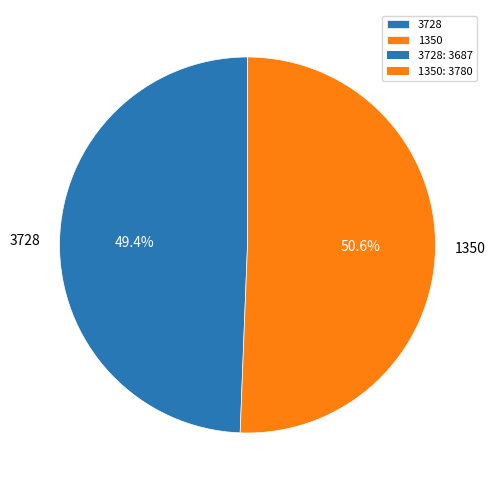

The 1350 slice represents 63% of the pie. True or false?

False